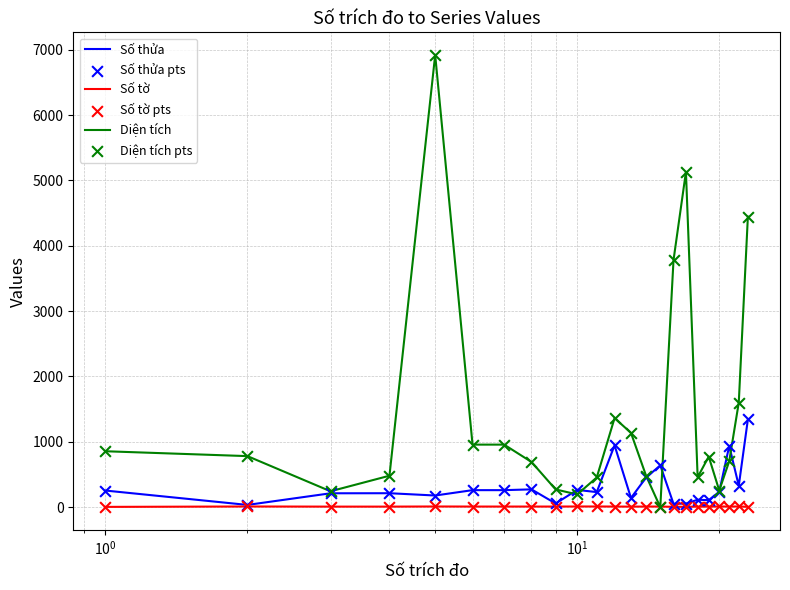

Which series has the largest total across all categories?

Diện tích